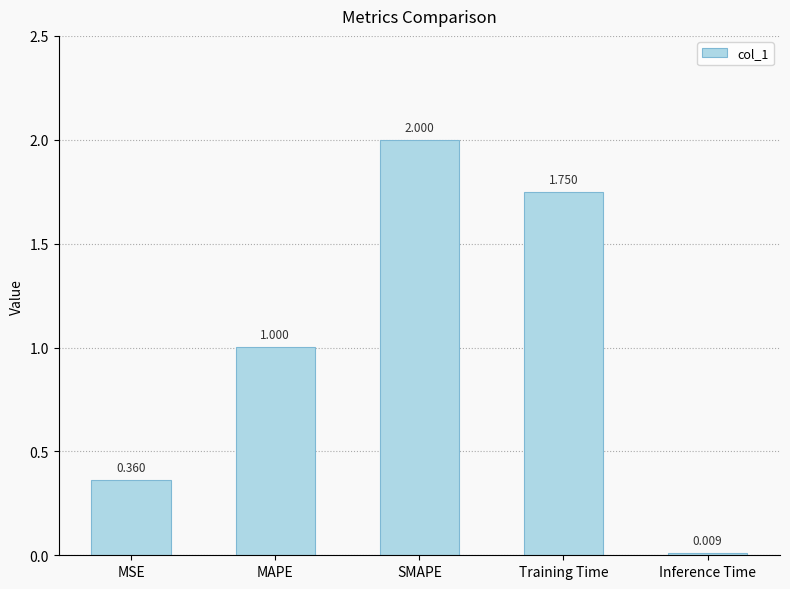

Read the value at MAPE.

1.0